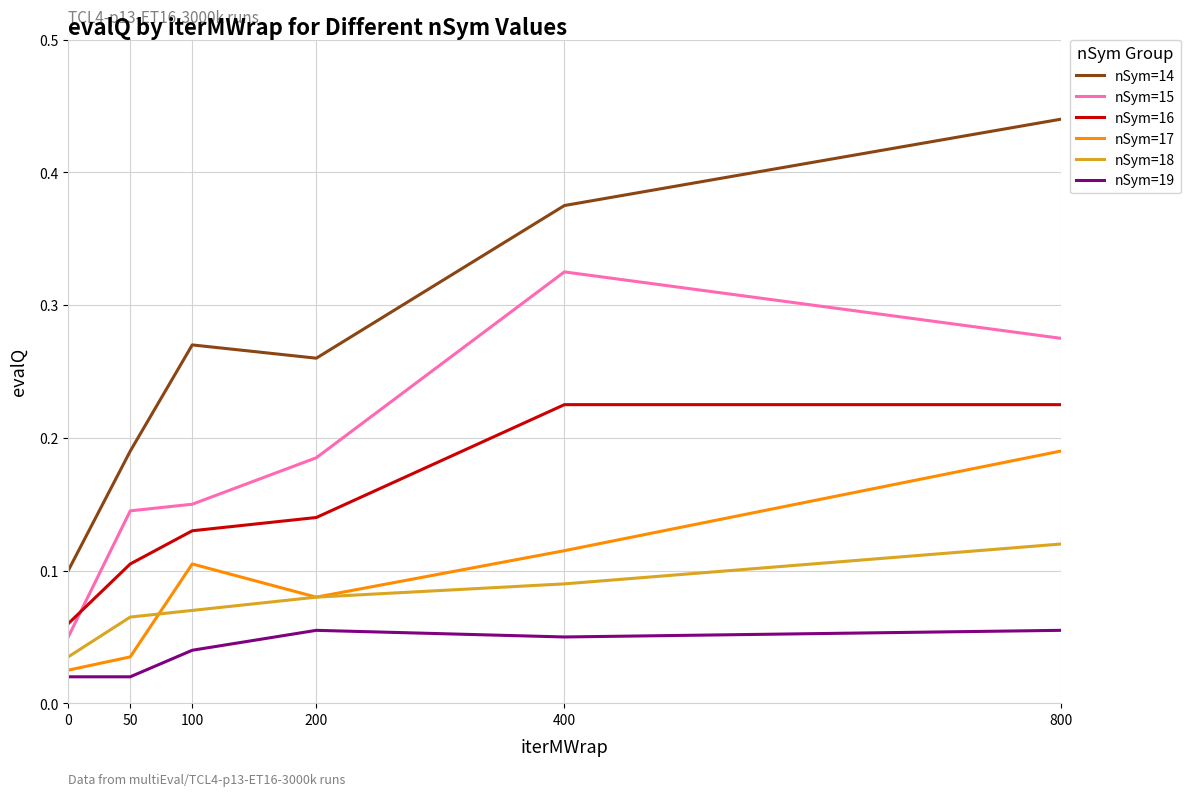

At which category does the chart reach its peak across all series?

800